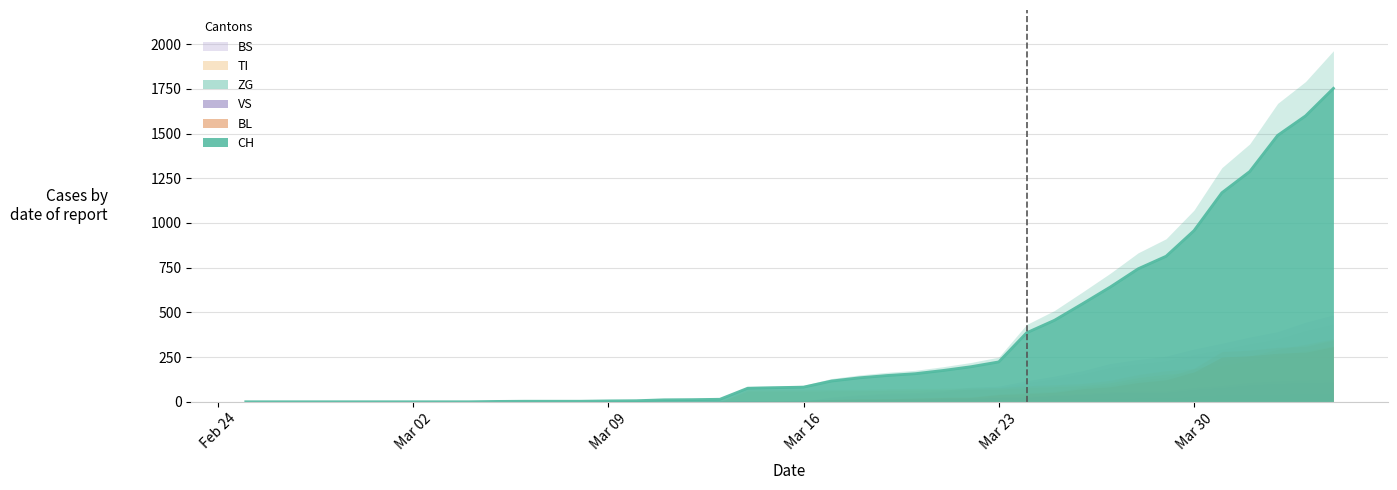

How many lines are shown in the chart?

6